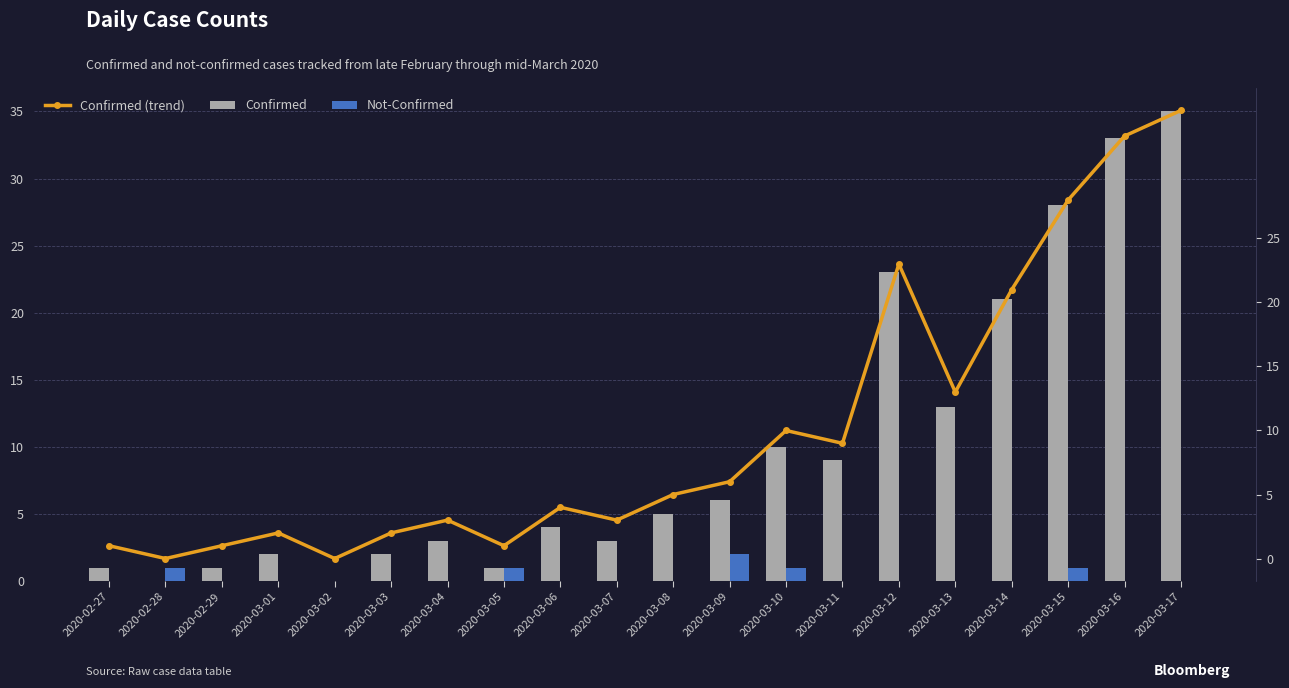

The value of Not-Confirmed at 2020-03-05 is 1. True or false?

True